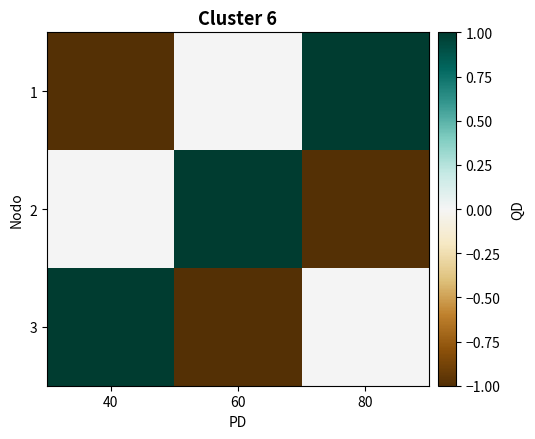

At how many categories does at least one series exceed 0?

3